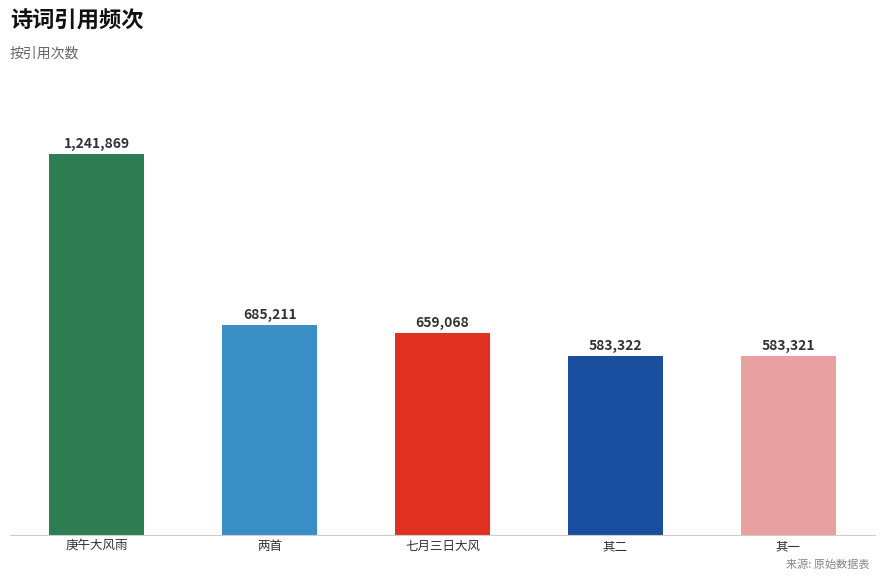

What is the change in value from 七月三日大风 to 其二?

-75746